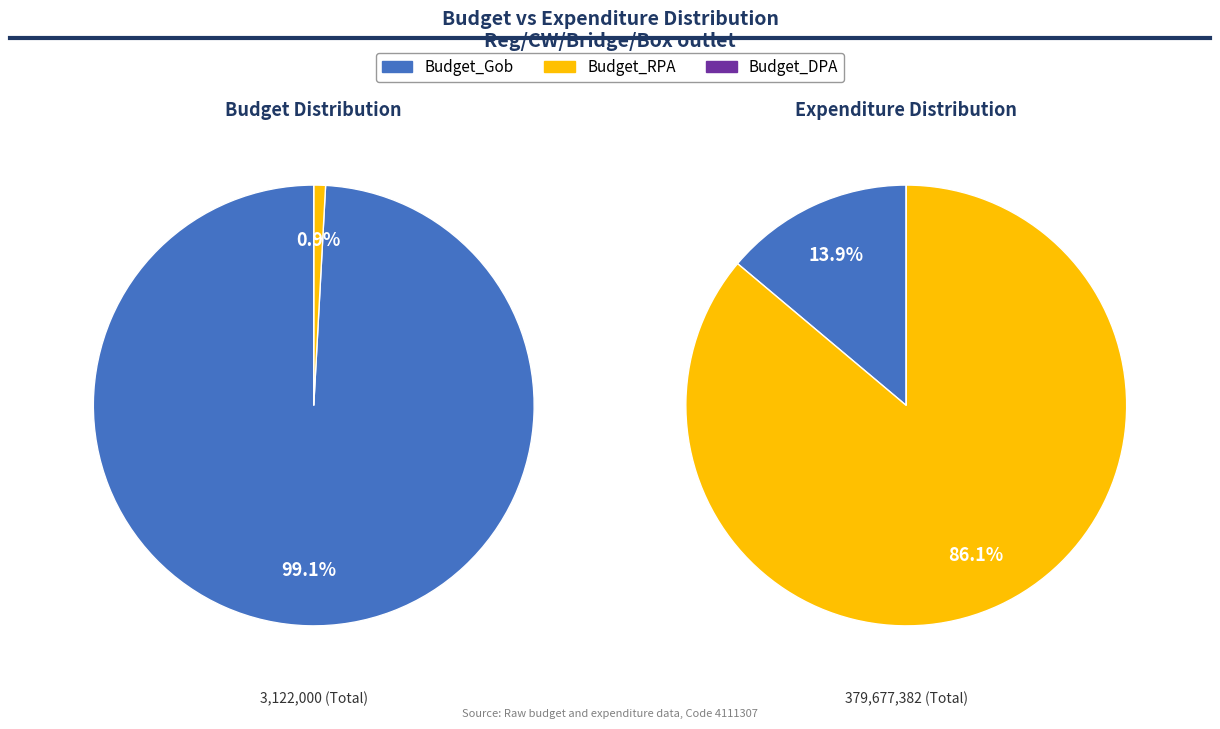

To the nearest percent, what is the difference between the Budget_RPA and Budget_Gob slice percentages?

98%